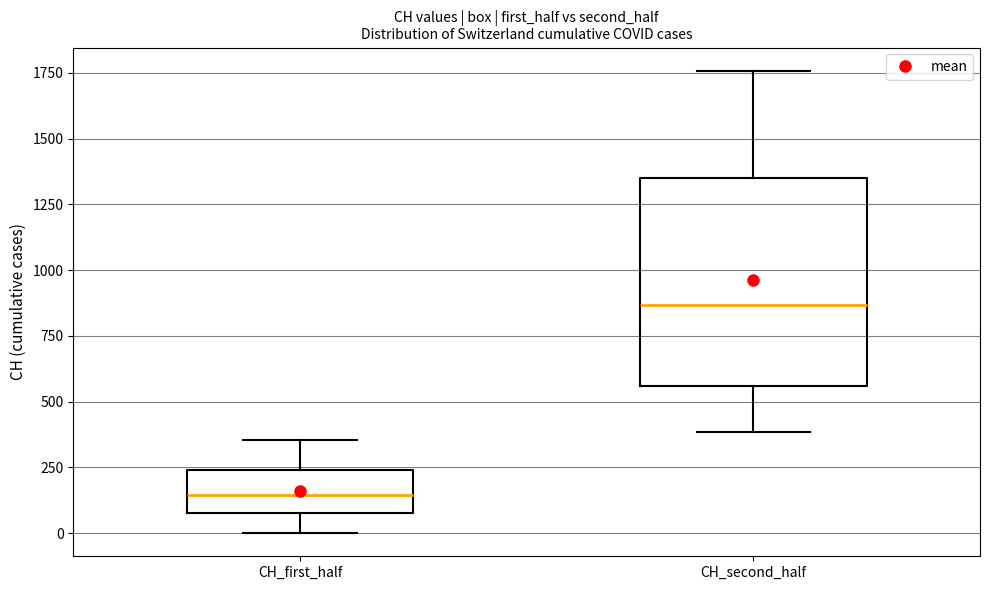

Where is the lower edge of the box for CH_second_half on the y-axis? The values are not printed on the chart, so give them approximately, as read against the axis.

550